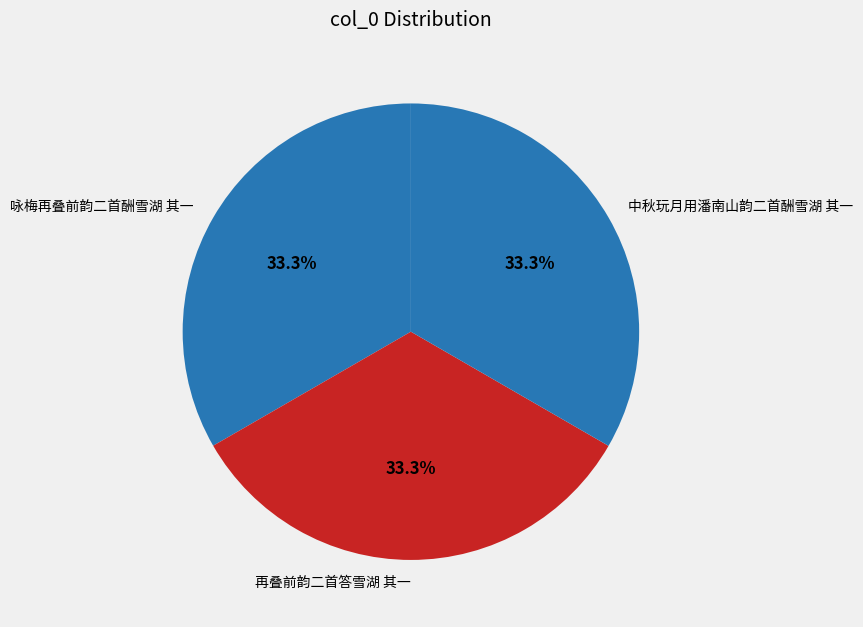

To the nearest percent, what percentage of the pie is 再叠前韵二首答雪湖 其一?

33%